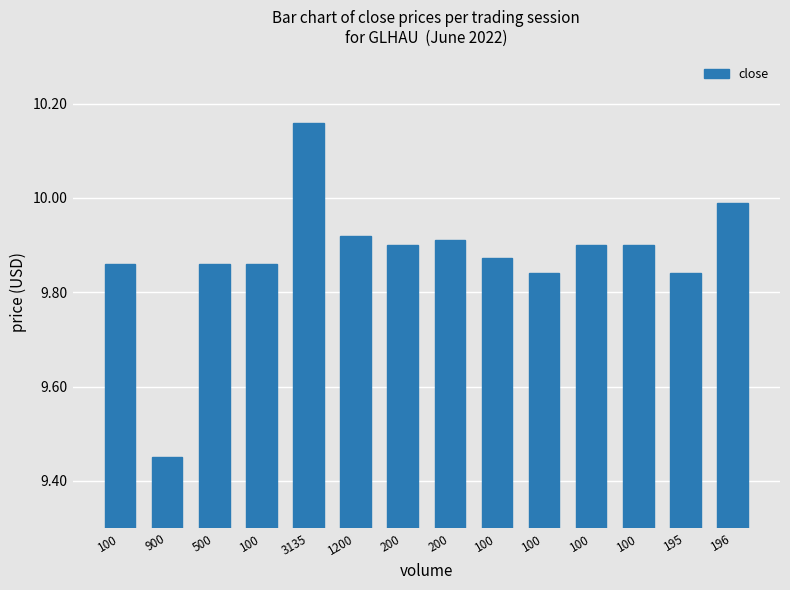

Which category has the lowest value across all series?

900